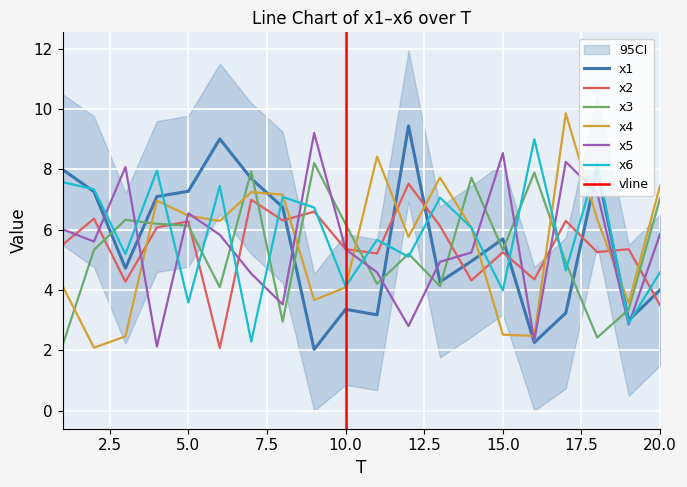

Between 6 and 20, which is larger?

6